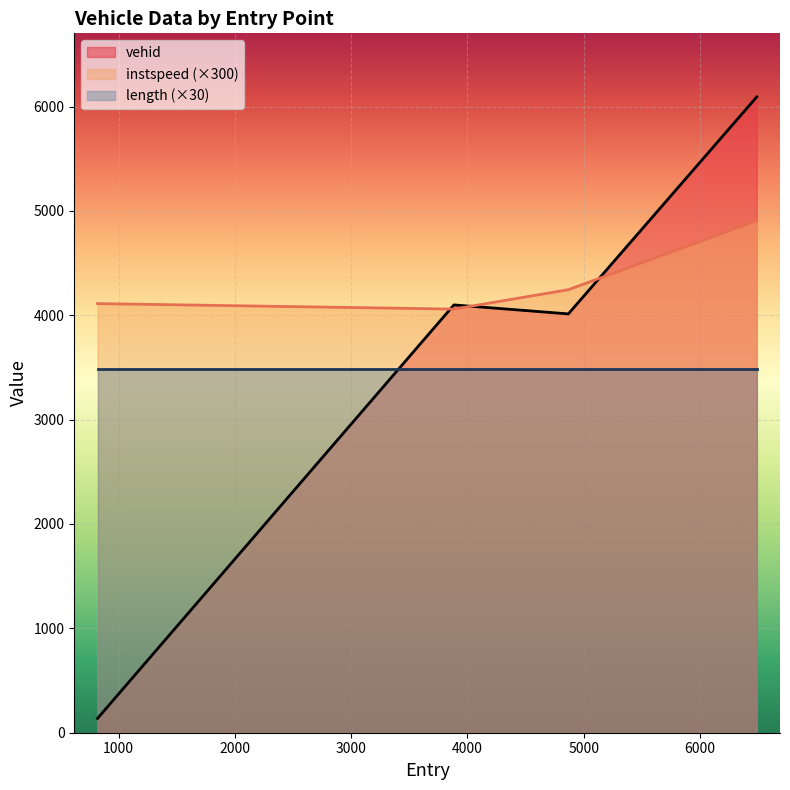

What is the sum of the instspeed values at 819.0 and 3883.0?

8170.8